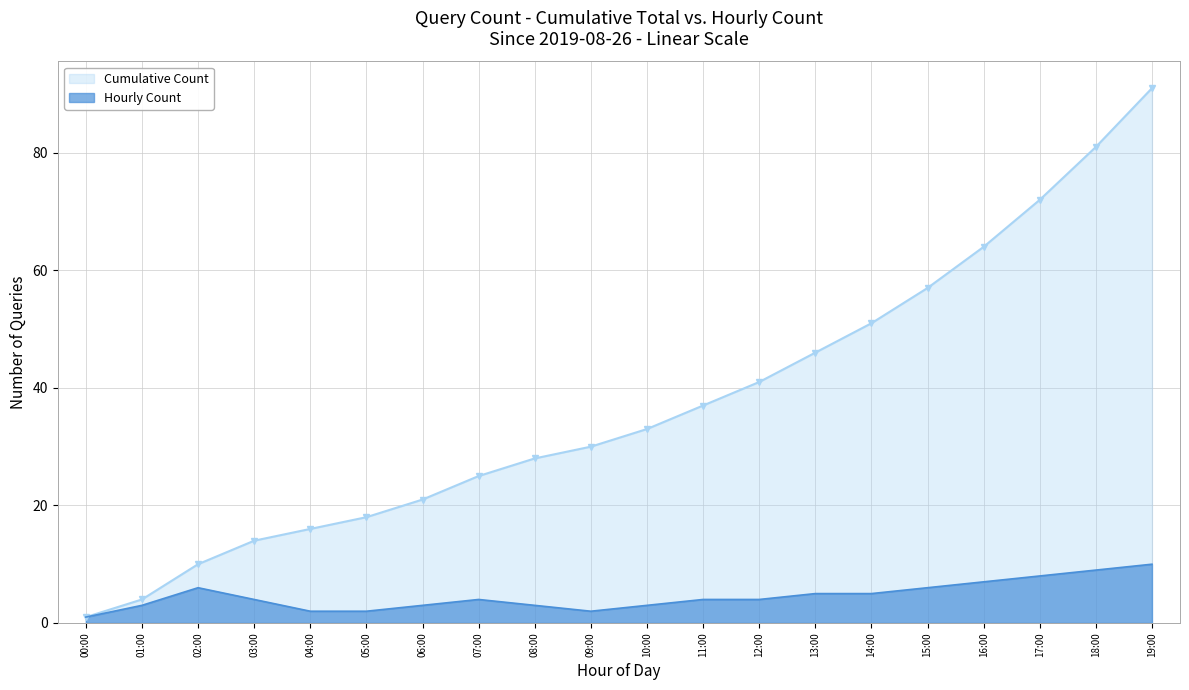

True or false: Hourly Count has a value of 3 at 03:00.

False